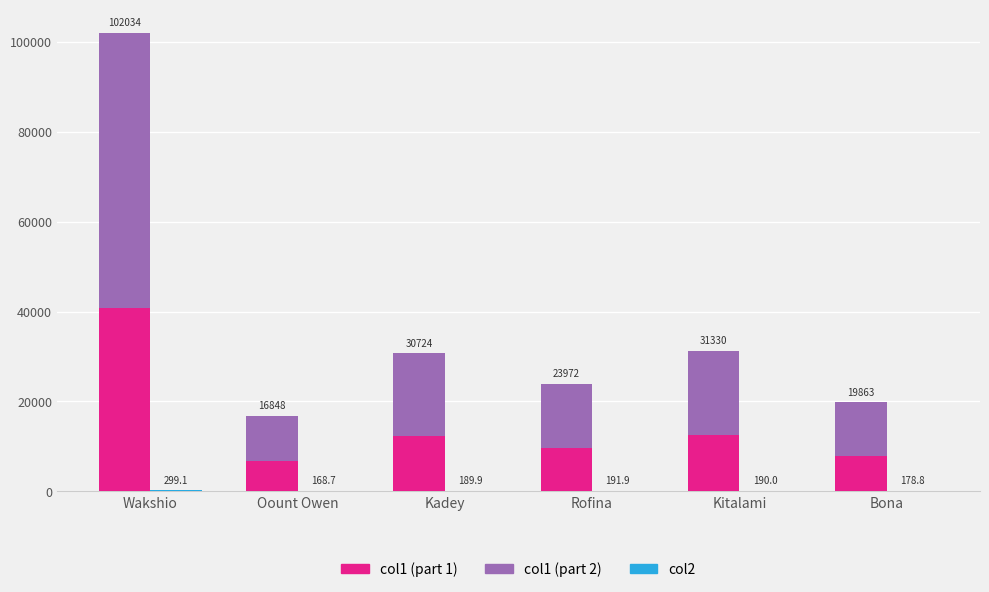

What is the difference between the col1_bottom values at Rofina and Bona?

1643.4